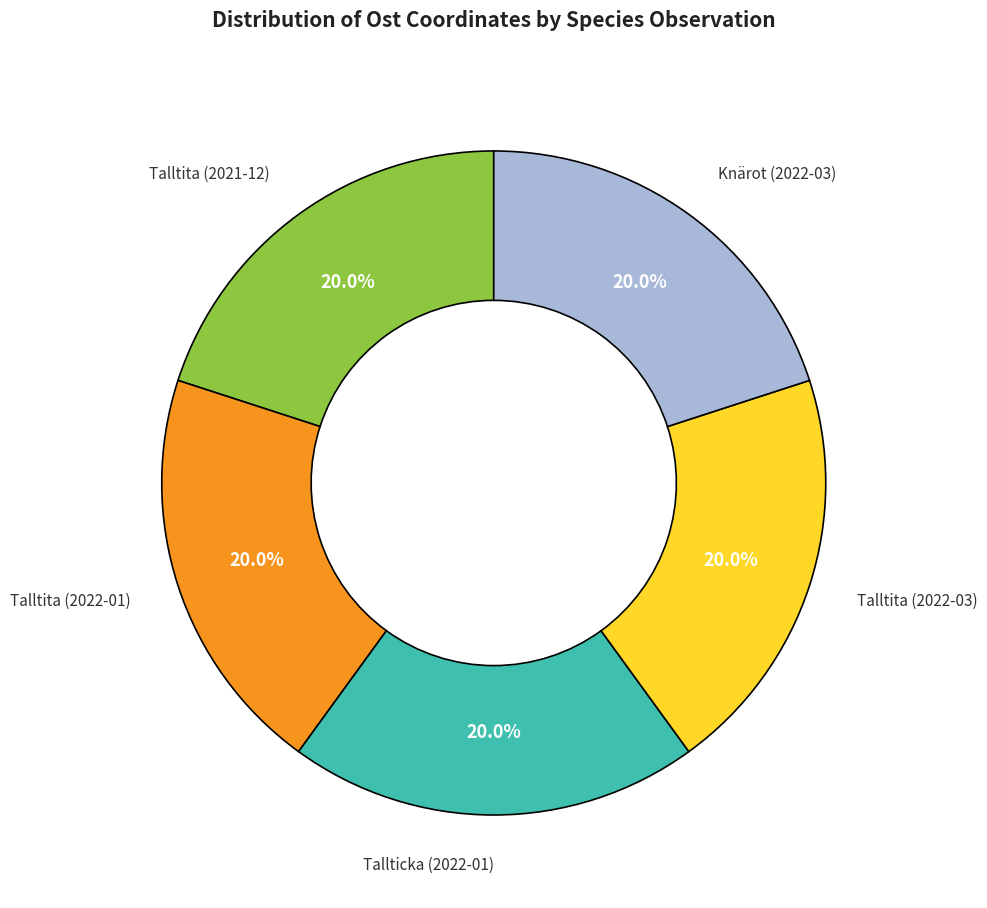

Is there a majority slice in this chart?

No